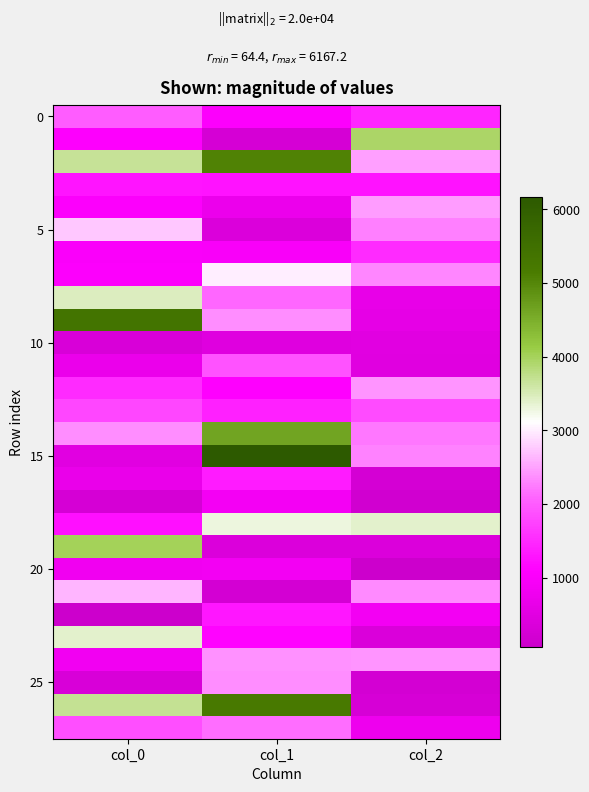

What is the difference between the highest and lowest values at col_0?

5307.3